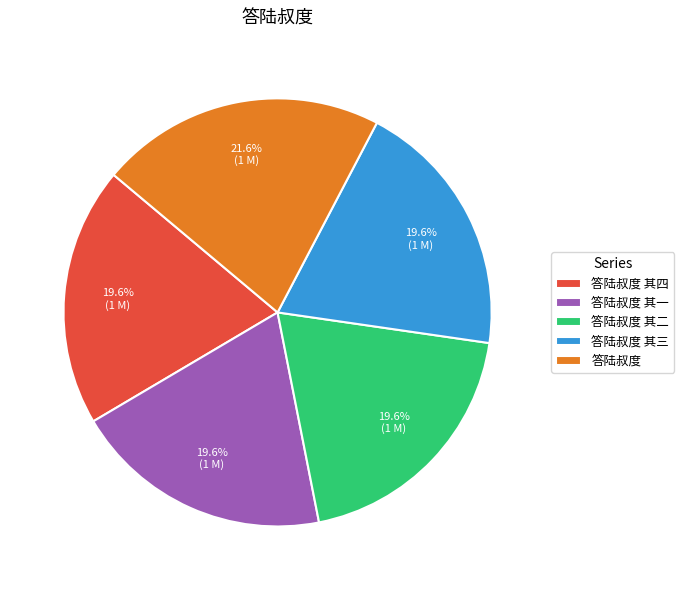

Does any single category account for the majority?

No